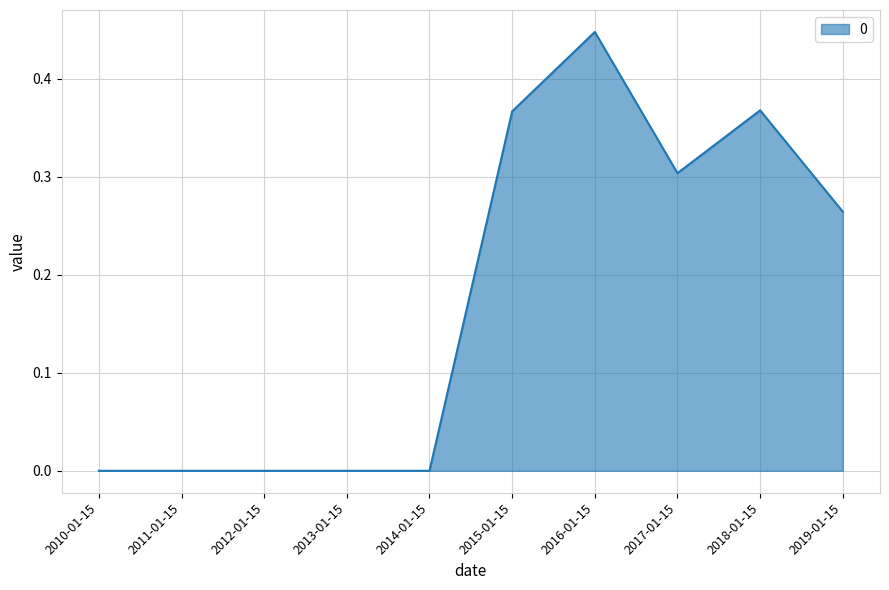

What is the change in value from 2010-01-15 to 2019-01-15?

+0.3